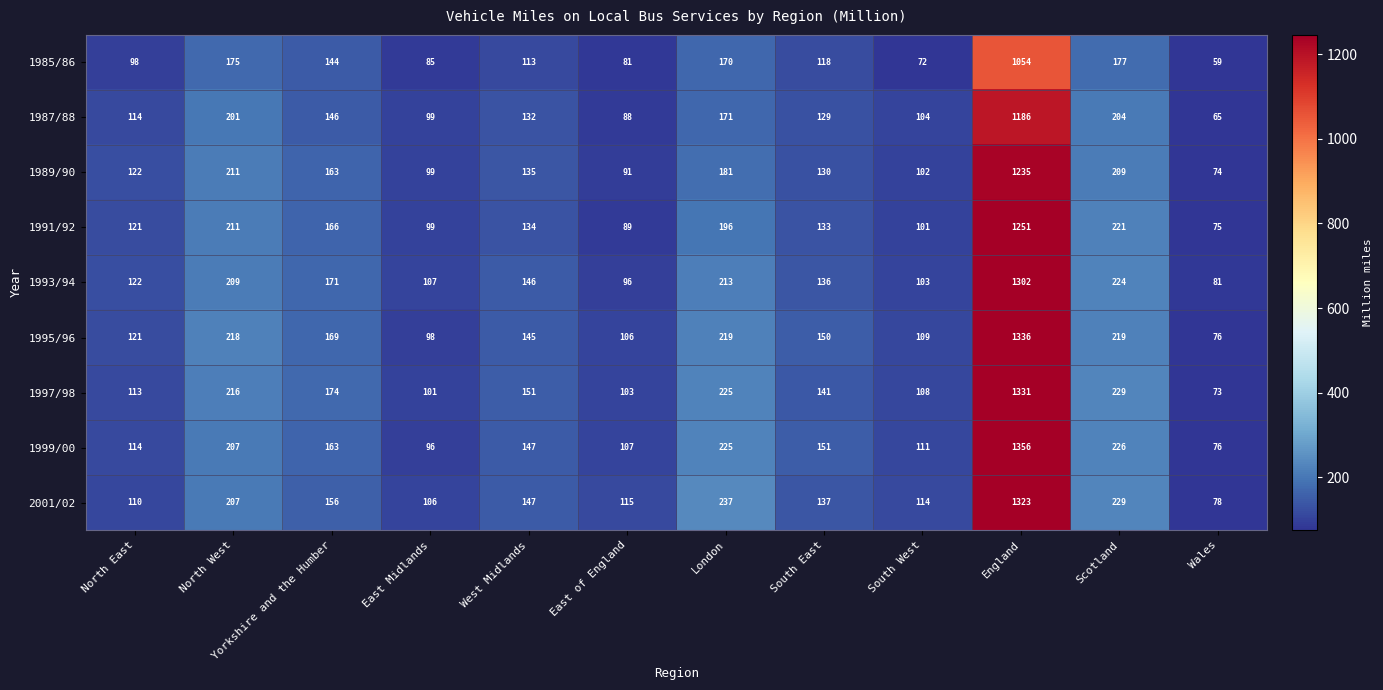

The 2001/02 series shows 152 at East Midlands. True or false?

False